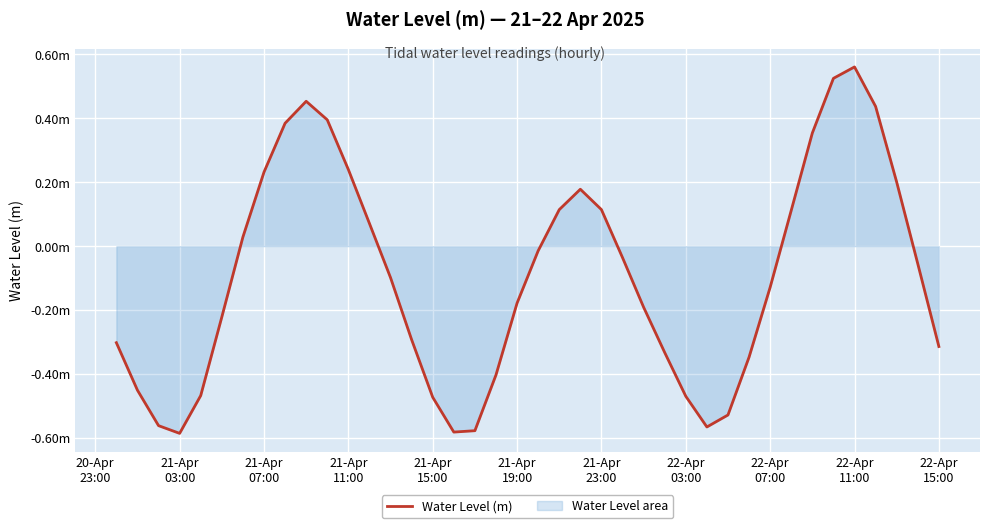

How many positive values are there?

16